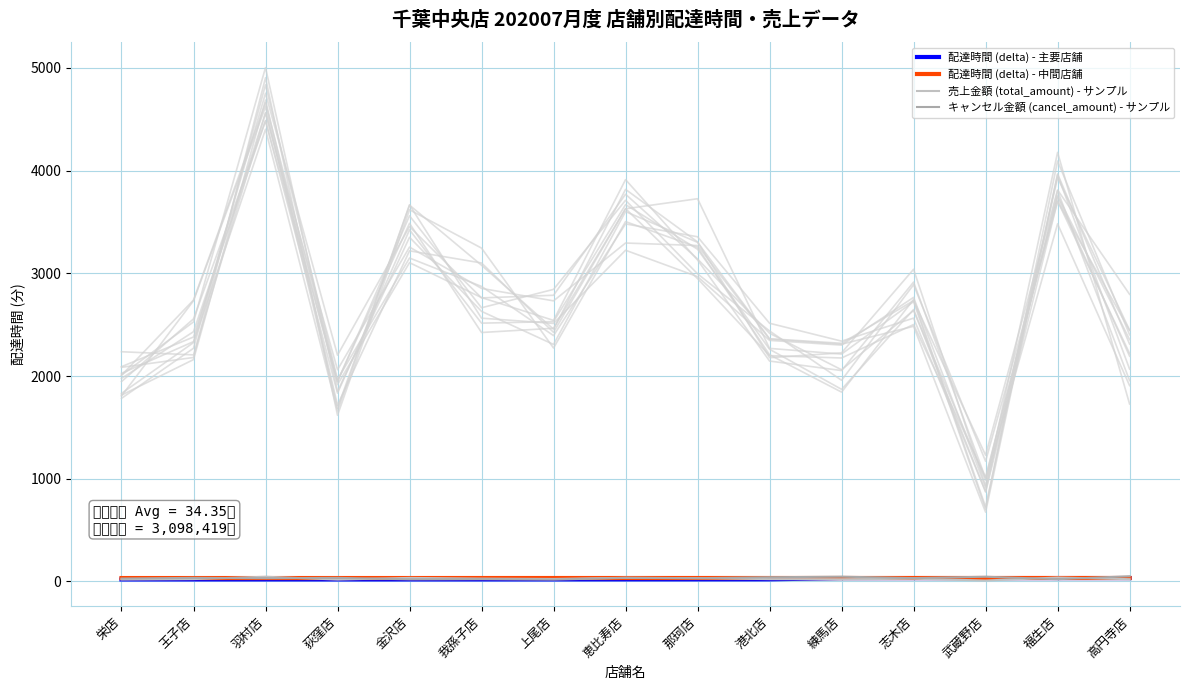

How many data points does each series have?

15